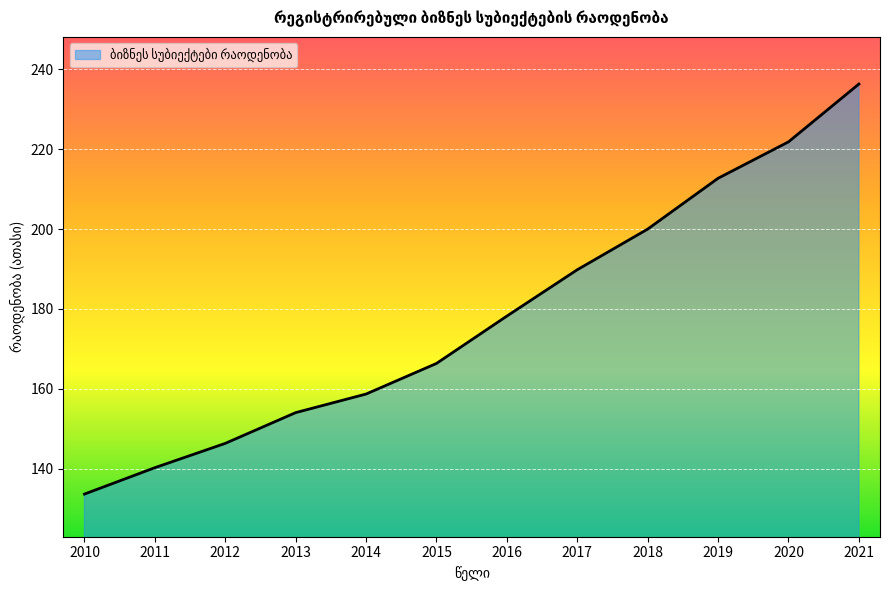

Does the chart display data point markers on the line(s)?

No